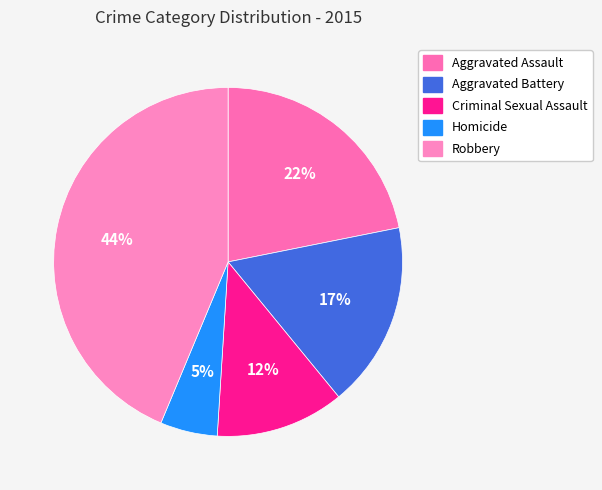

Rank the categories by value from lowest to highest.

Homicide, Criminal Sexual Assault, Aggravated Battery, Aggravated Assault, Robbery